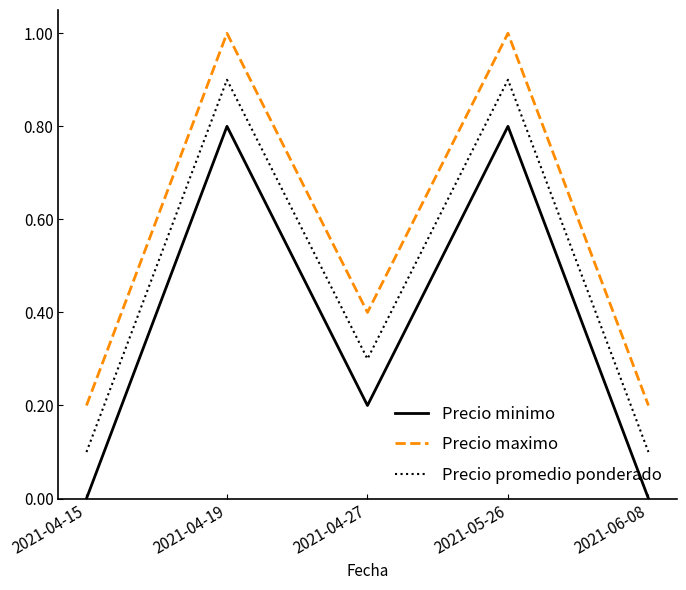

What is the sum of all Precio maximo values?

2.8